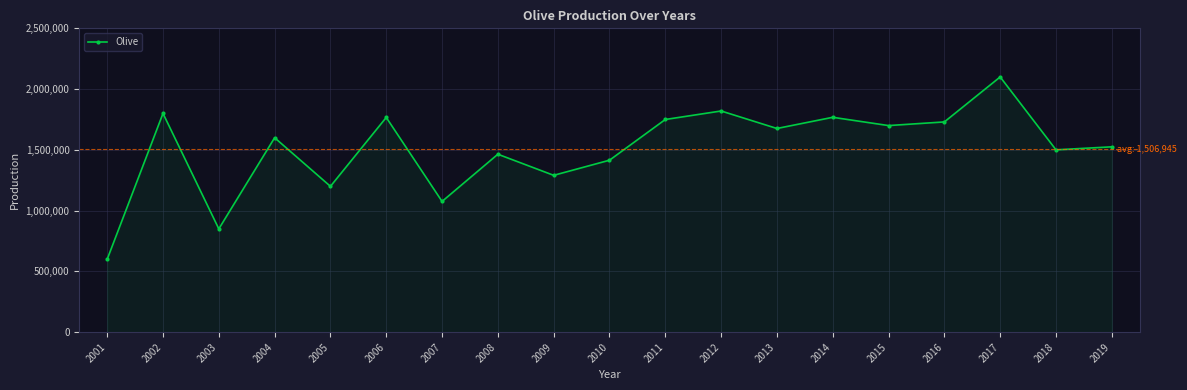

Which has a higher value, 2015 or 2009?

2015